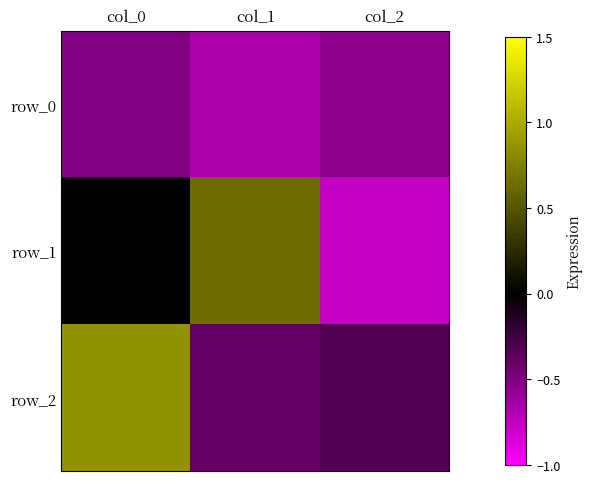

Rank the series by their maximum value, from lowest to highest.

row_0, row_1, row_2